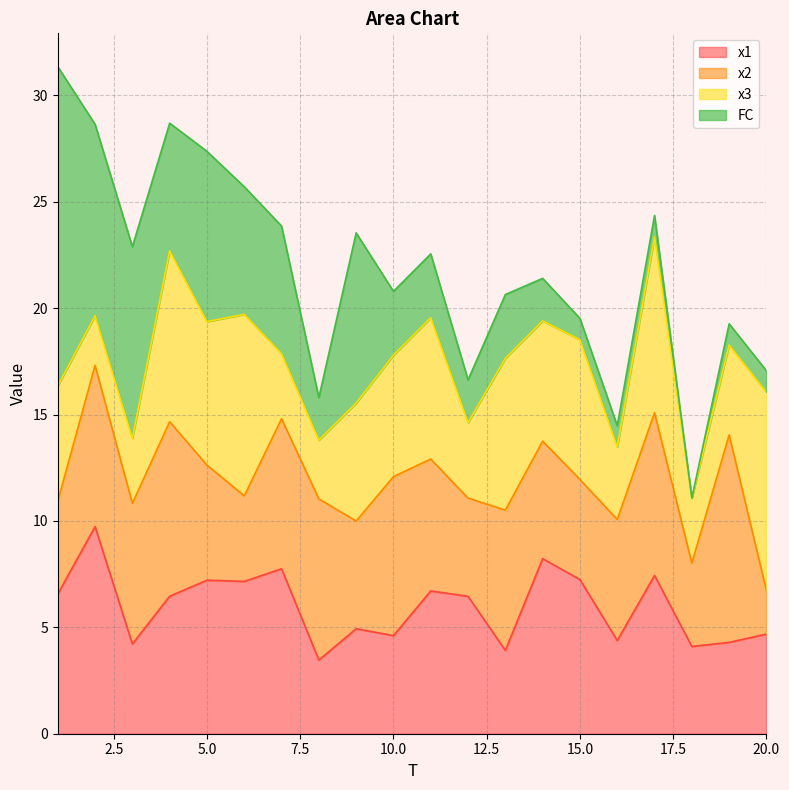

At which category does x3 reach its first local peak?

4